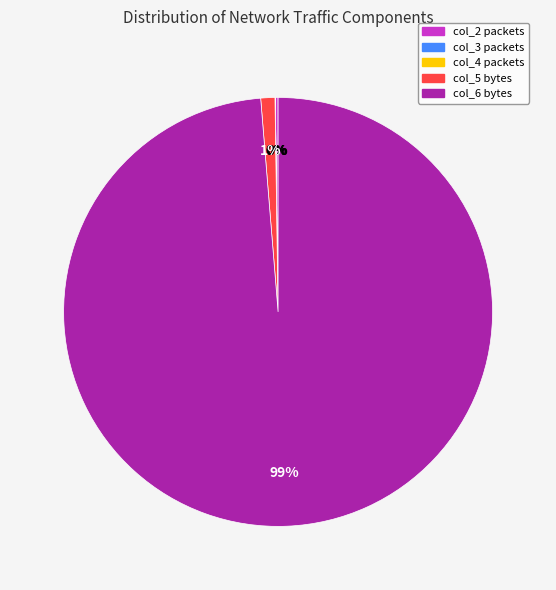

To the nearest percent, what portion does col_5 bytes represent?

1%